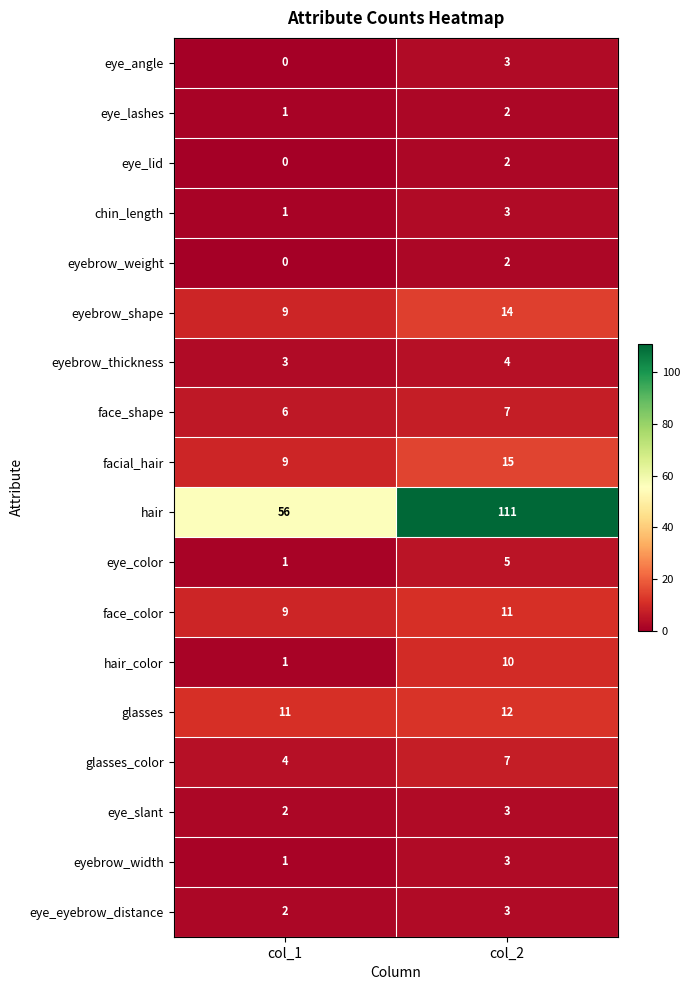

How many values in the eye_slant series are below 3?

1